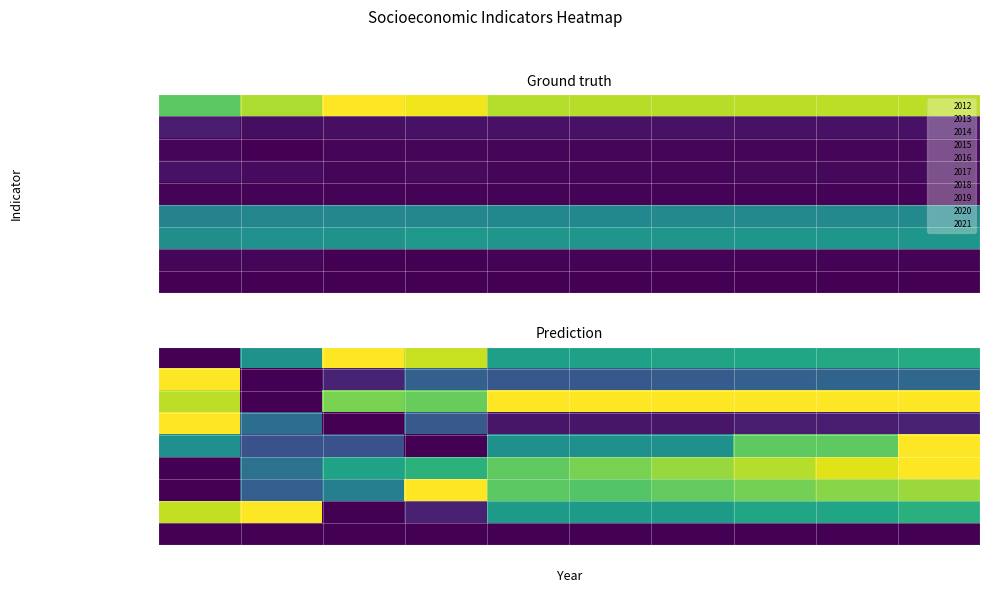

Which category has the highest value in the Working_Fulltime series?

2013